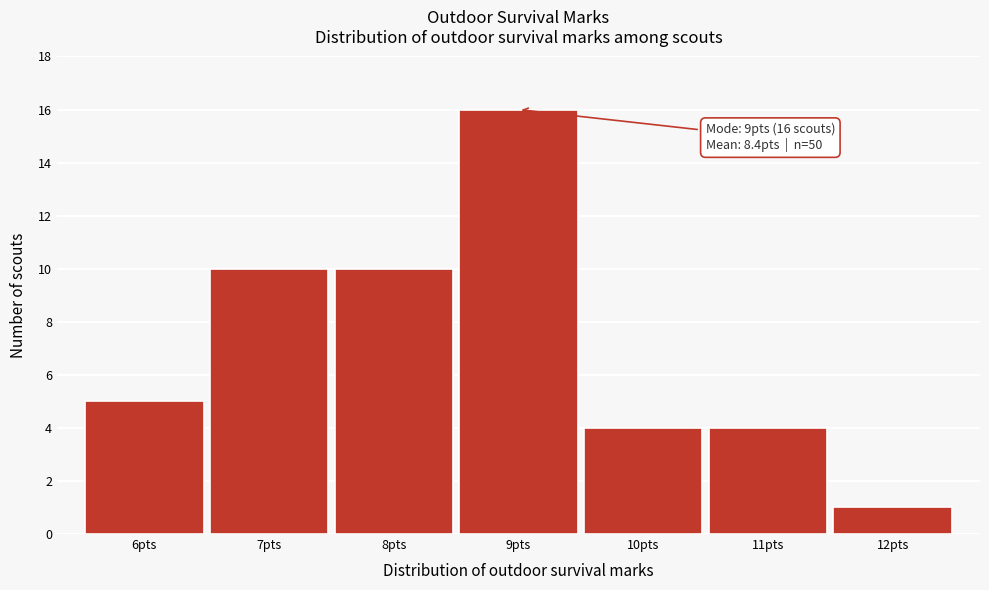

Over which range of the x-axis is the bar tallest?

8.5 to 9.5